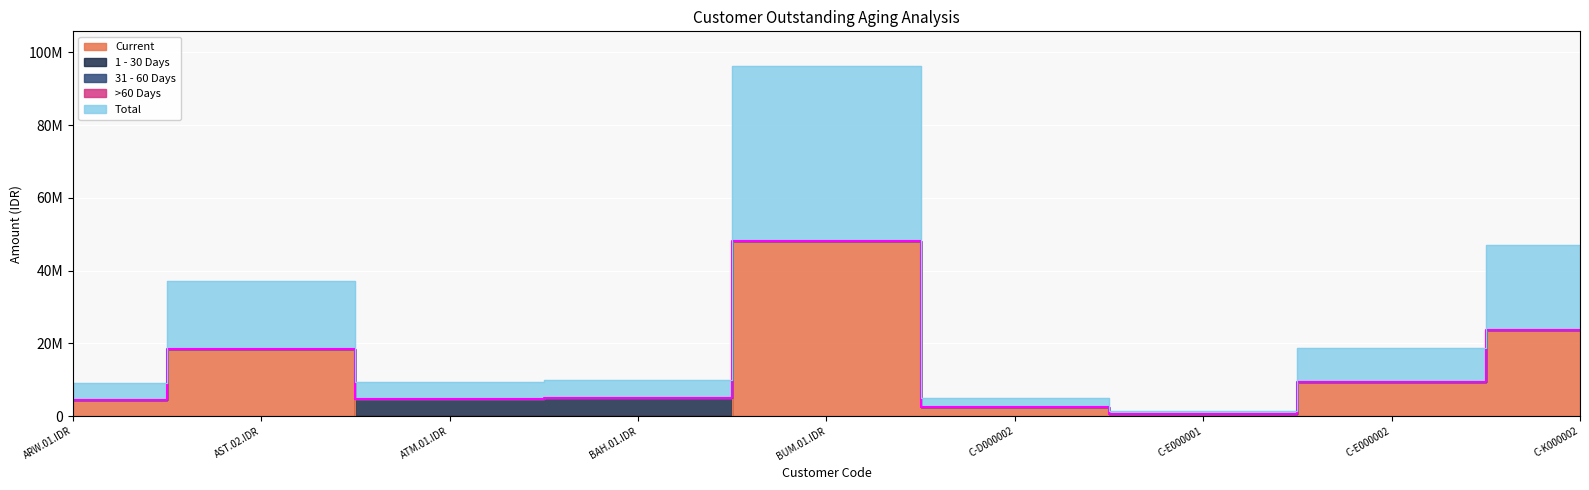

True or false: >60 Days and 1 - 30 Days cross at least once.

False